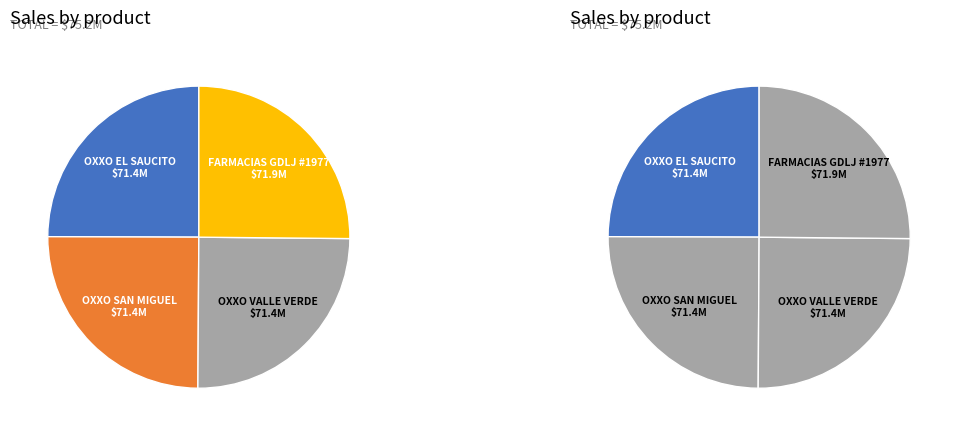

Which slice is the smallest?

OXXO - EL SAUCITO MAM